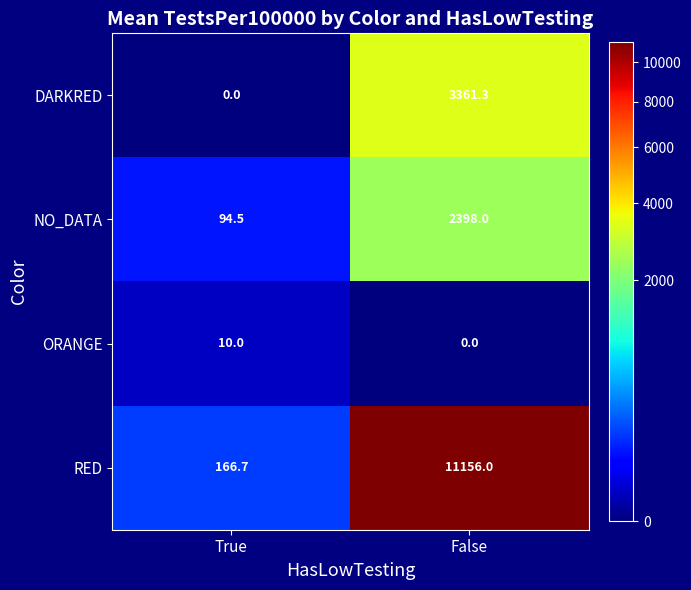

True or false: DARKRED has a value of -1389.6 at True.

False